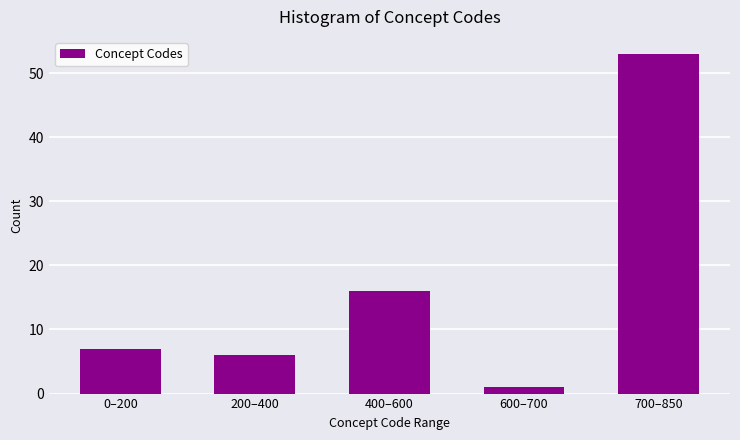

Reading left to right, list all the values displayed in this chart.

7	6	16	1	53